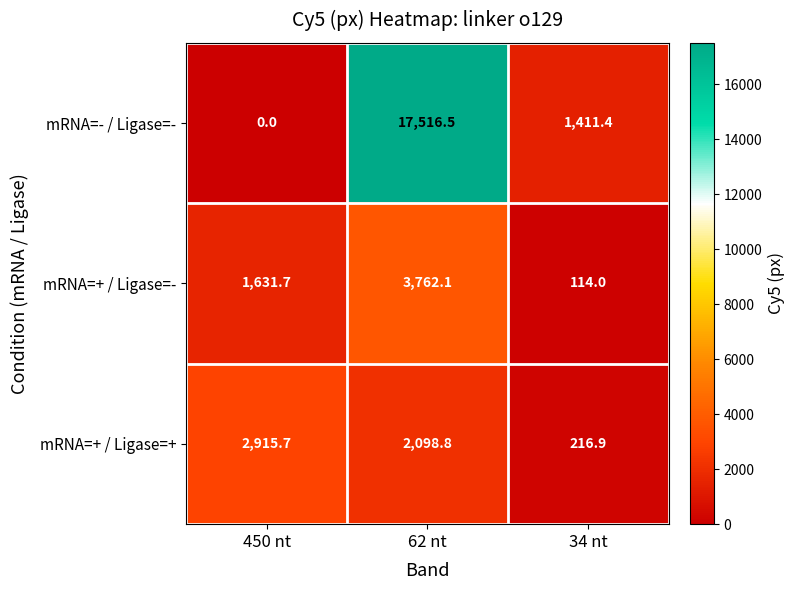

List the series in order of their peak value, lowest first.

mRNA=+ / Ligase=+, mRNA=+ / Ligase=-, mRNA=- / Ligase=-